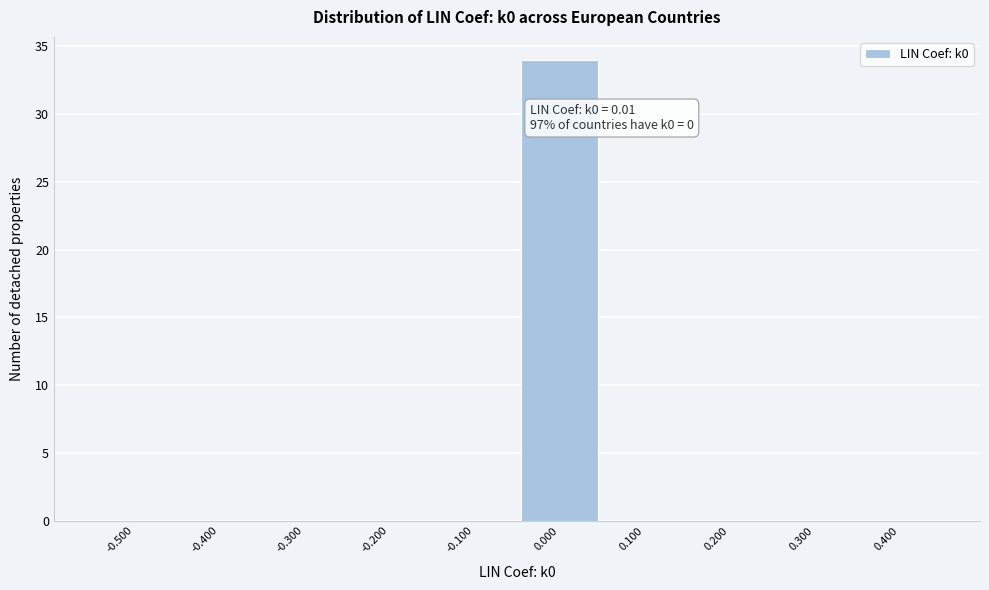

Reading left to right, extract all data points from this chart.

-0.500=0	-0.400=0	-0.300=0	-0.200=0	-0.100=0	0.000=34	0.100=0	0.200=0	0.300=0	0.400=0